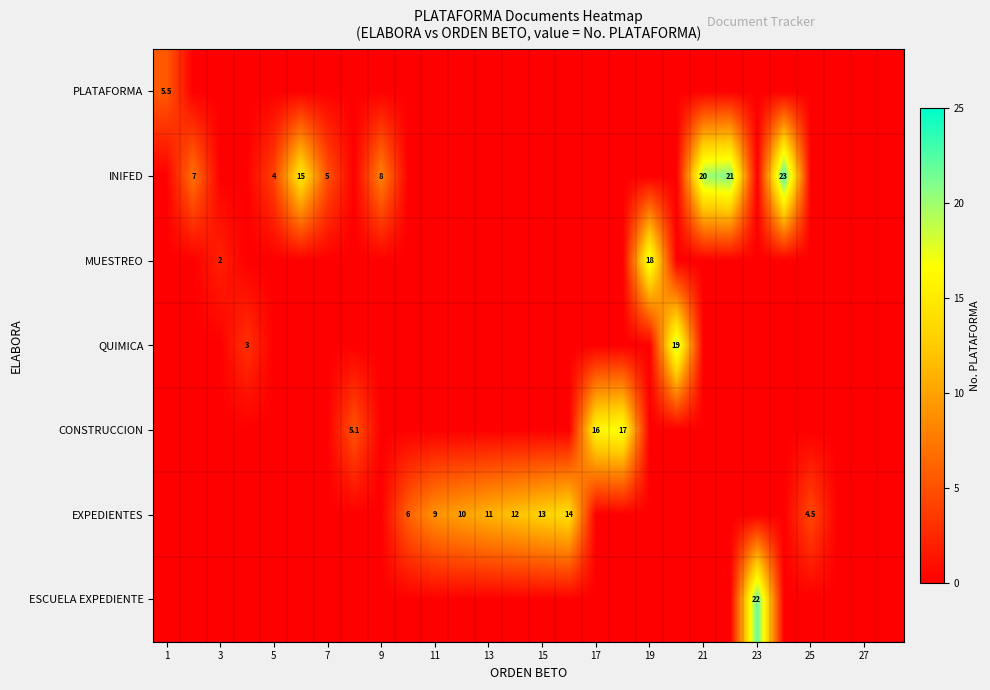

Count the number of categories in the chart.

28